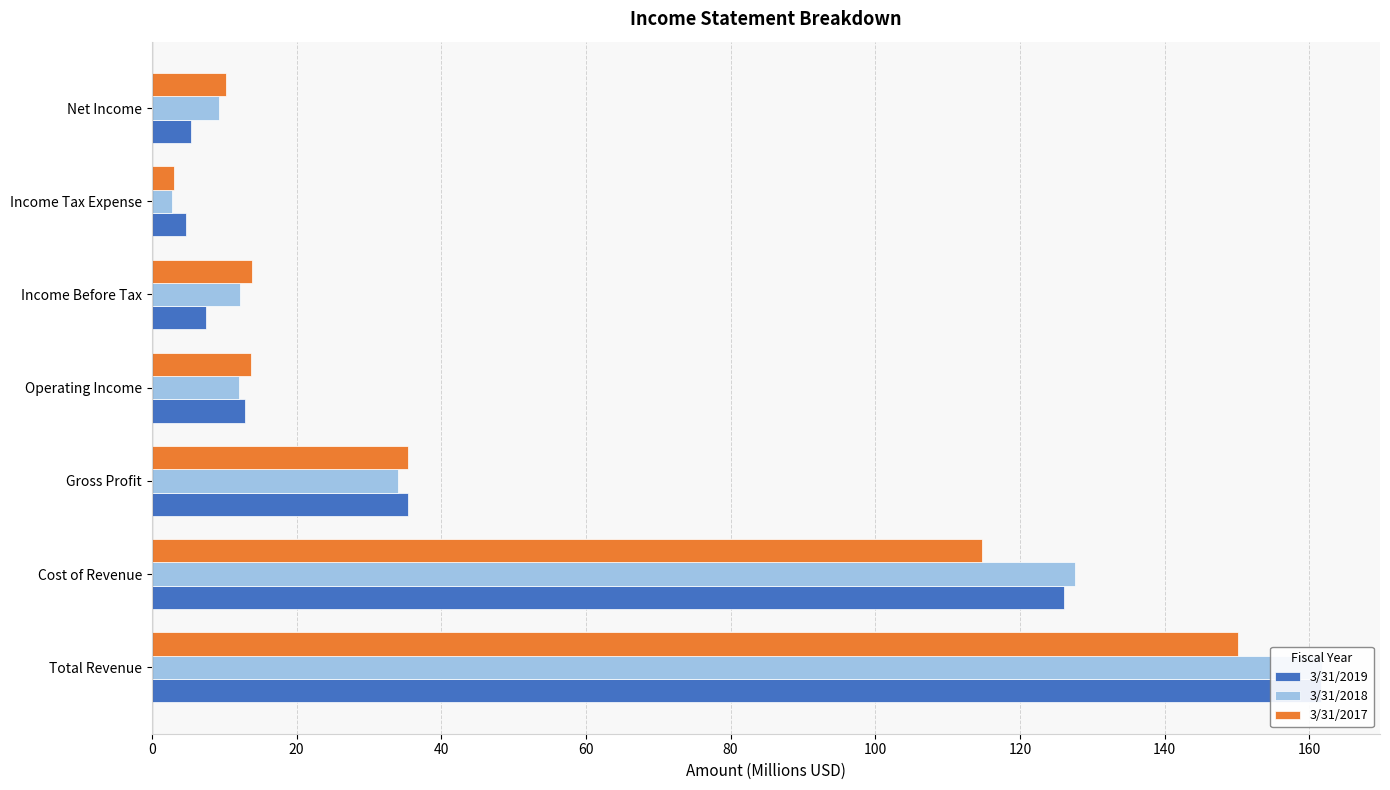

What is the value of the 3/31/2018 bar at the 6th from the left?

2.8